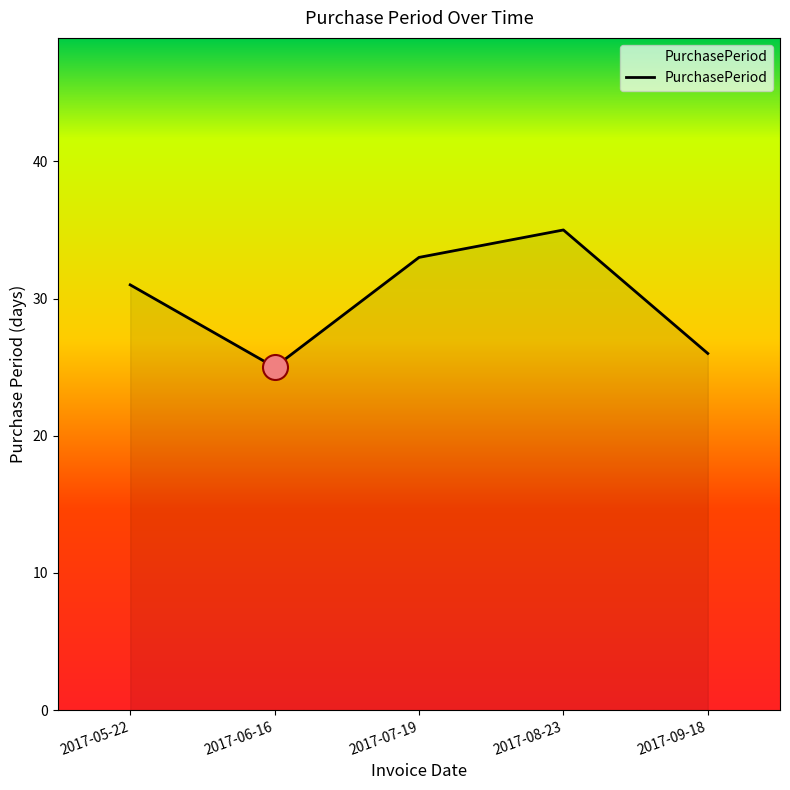

What position from the right is 2017-09-18?

1